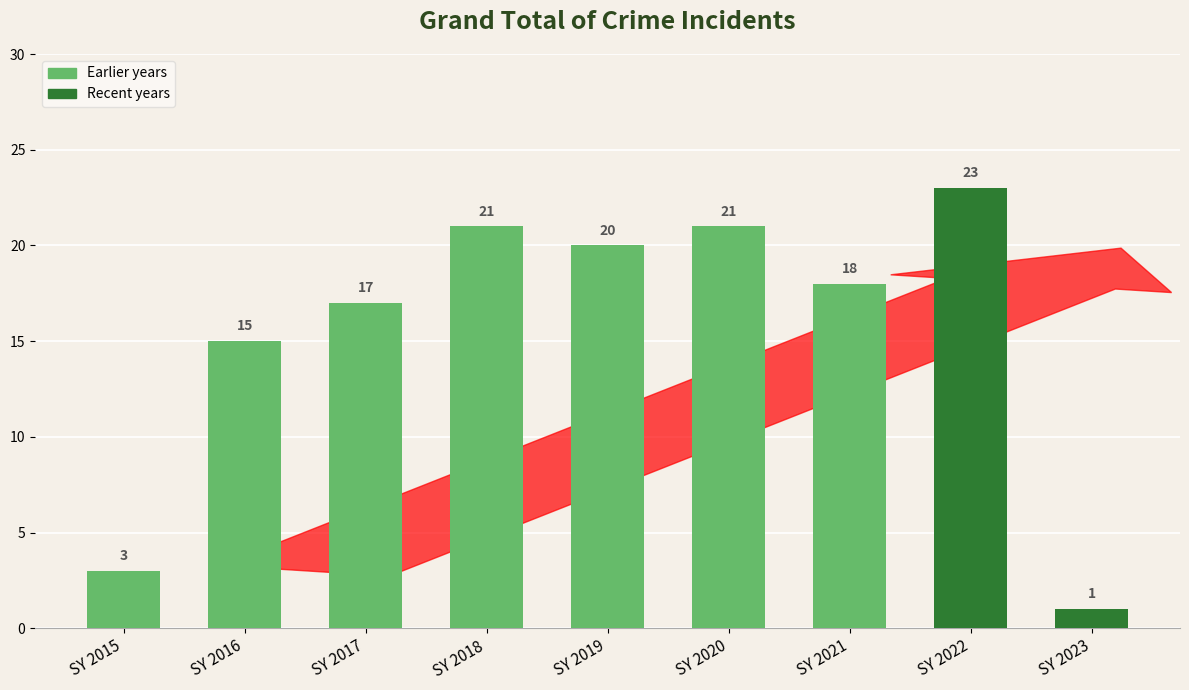

Count the number of categories in the chart.

9